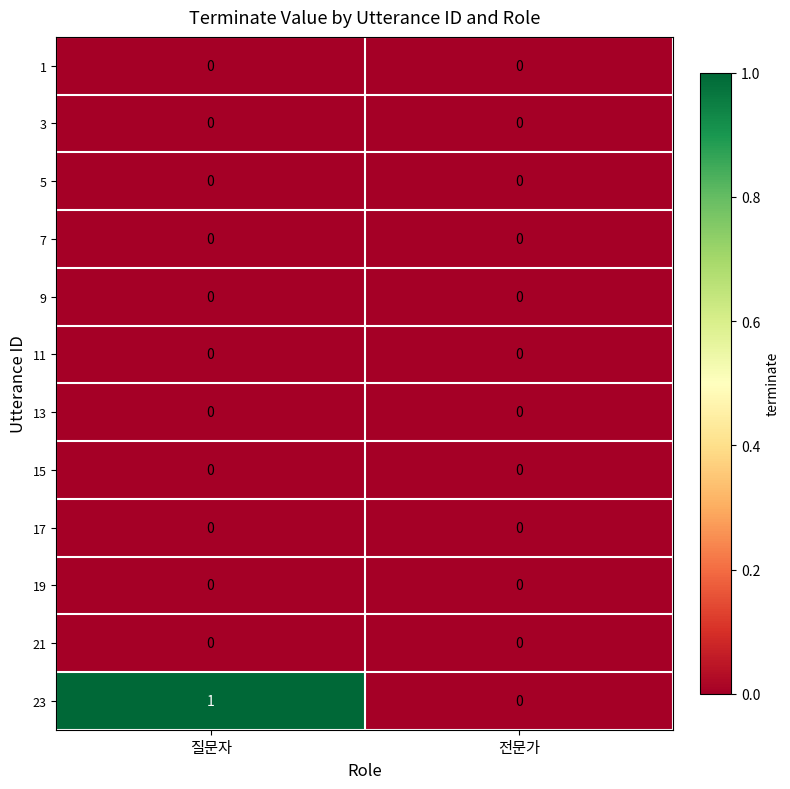

At which category is the sum across all series the highest?

질문자